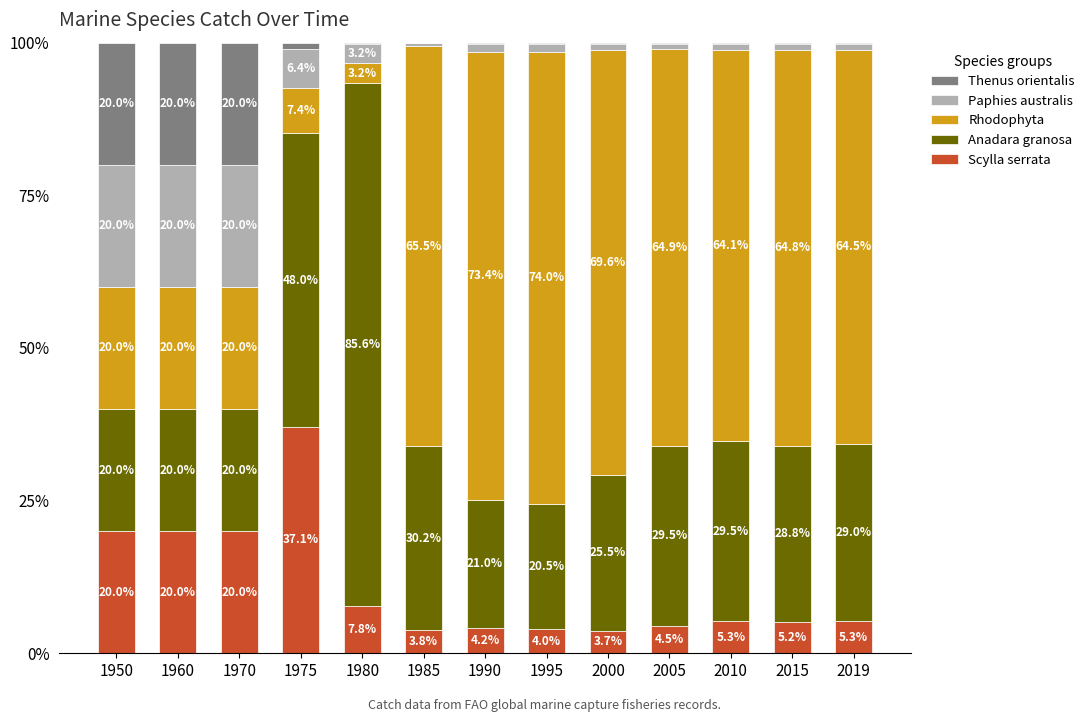

The Scylla serrata series shows 7.9 at 2005. True or false?

False